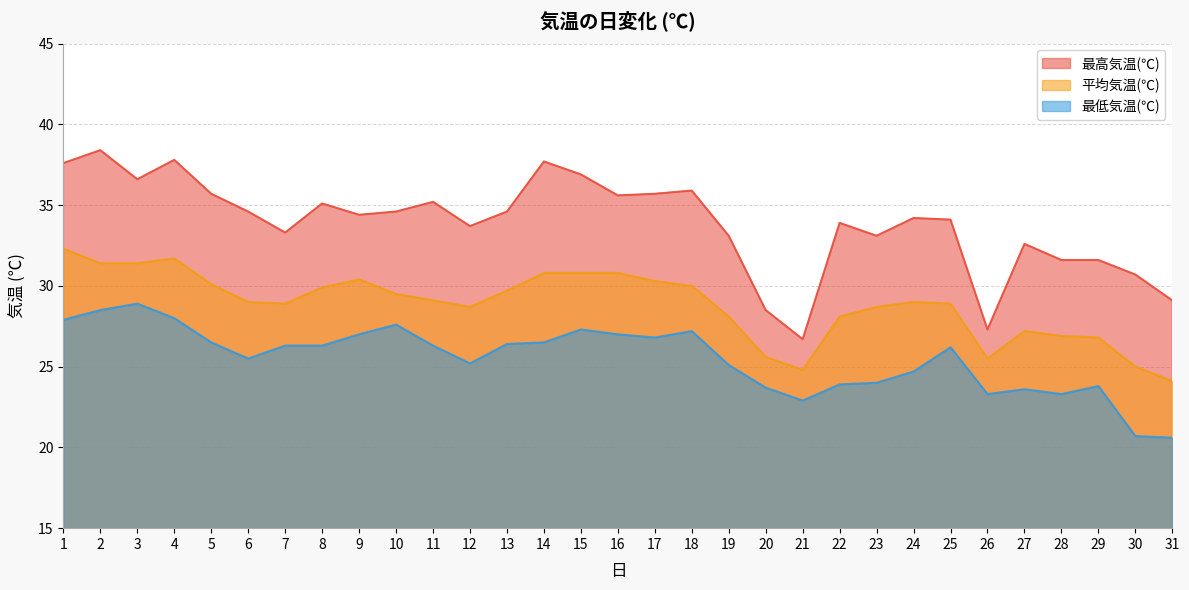

At which label does 平均気温(℃) first exceed 29?

1